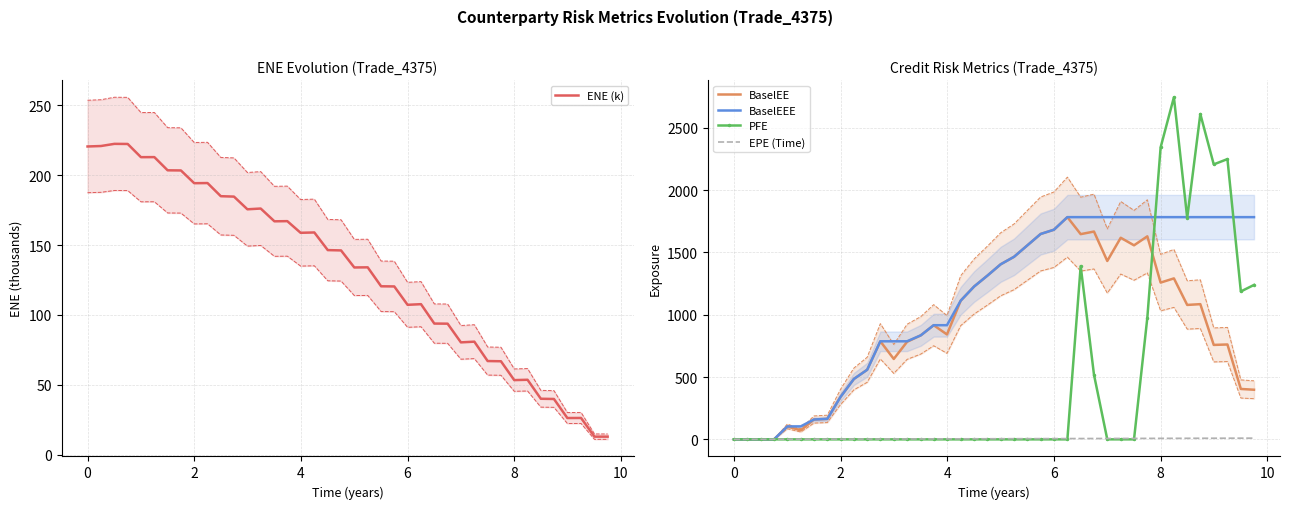

Which series ends up on top after the final intersection of PFE and ENE (k)?

PFE